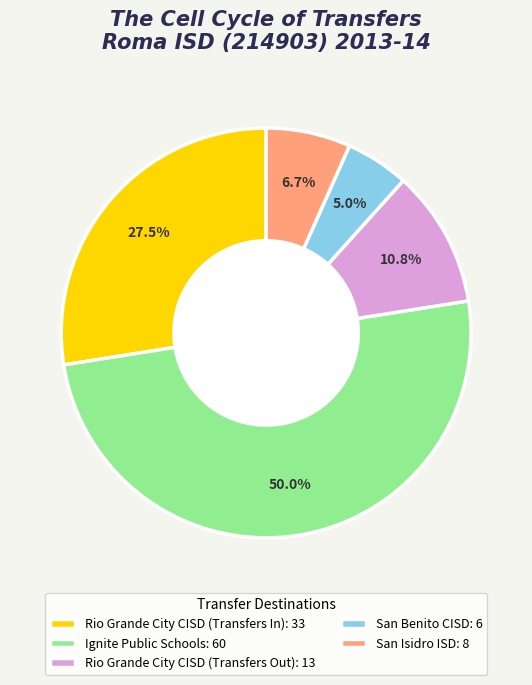

Which has a higher value, Rio Grande City CISD (Transfers Out): 13 or San Benito CISD: 6?

Rio Grande City CISD (Transfers Out): 13